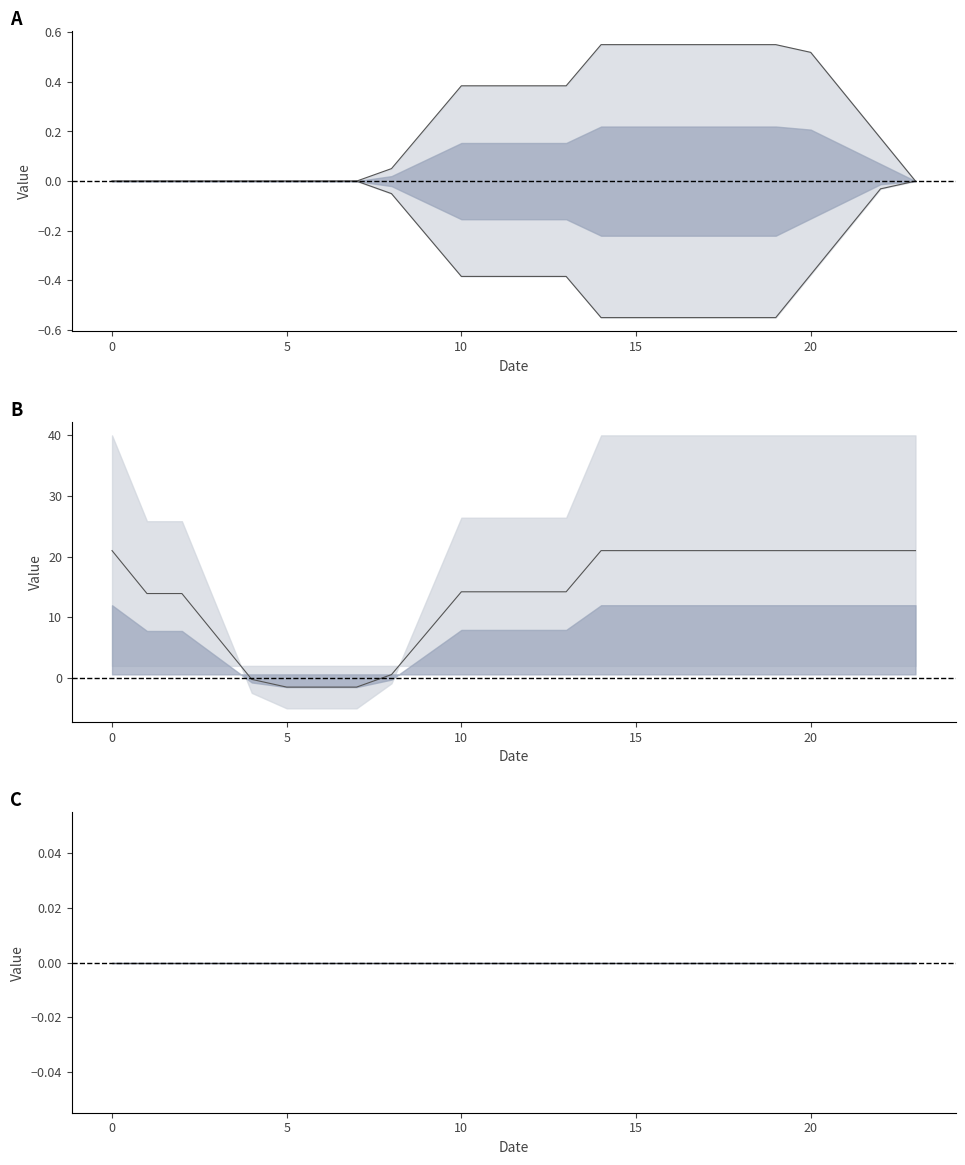

Does the chart display data point markers on the line(s)?

No